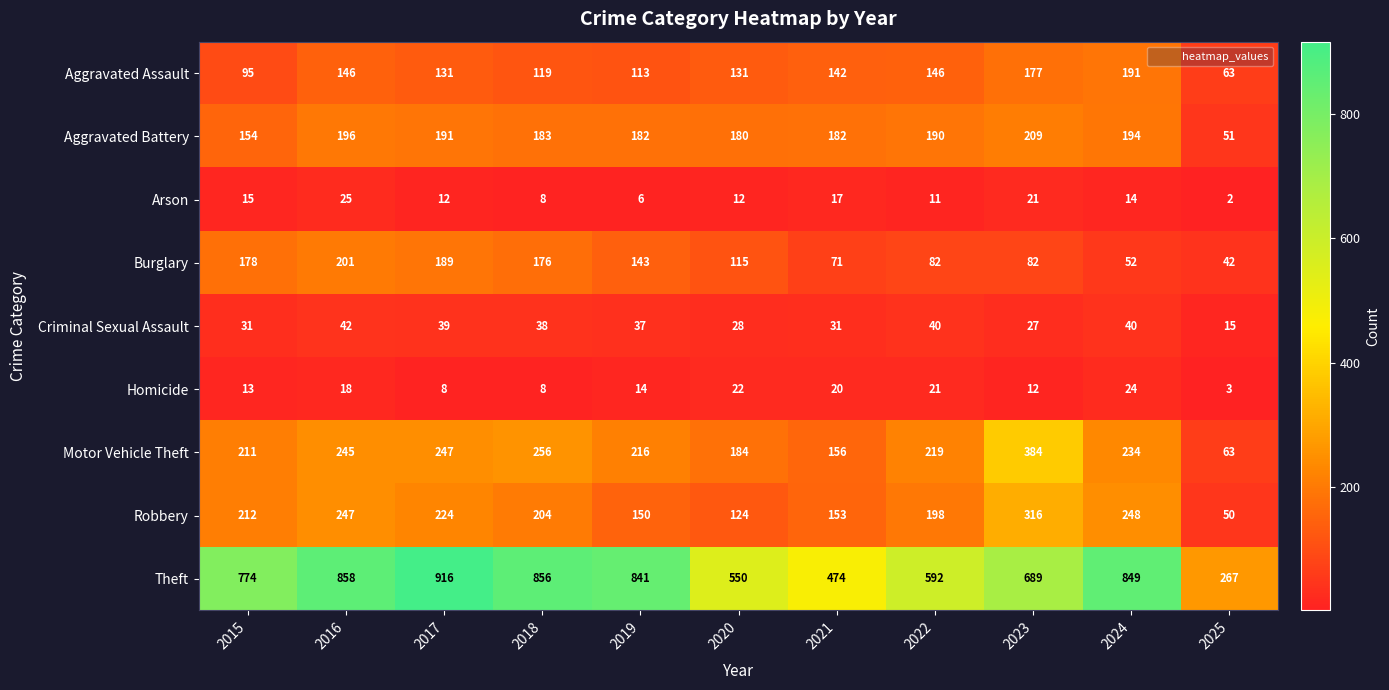

The value of Criminal Sexual Assault at 2022 is 53. True or false?

False